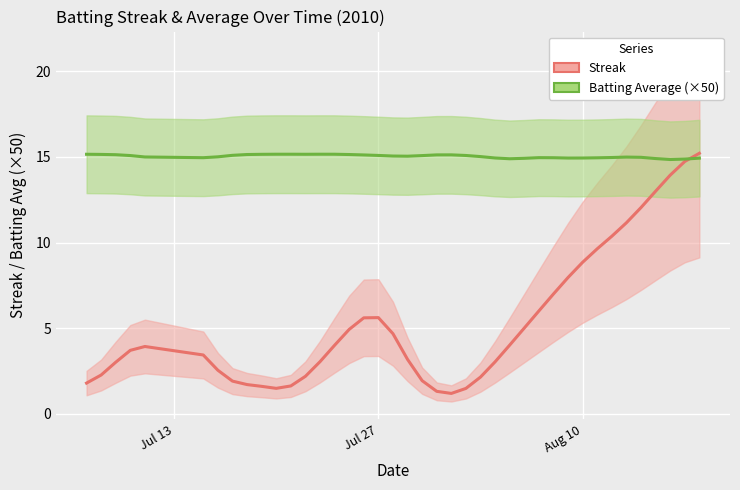

What is the sum of all Streak values?

212.0